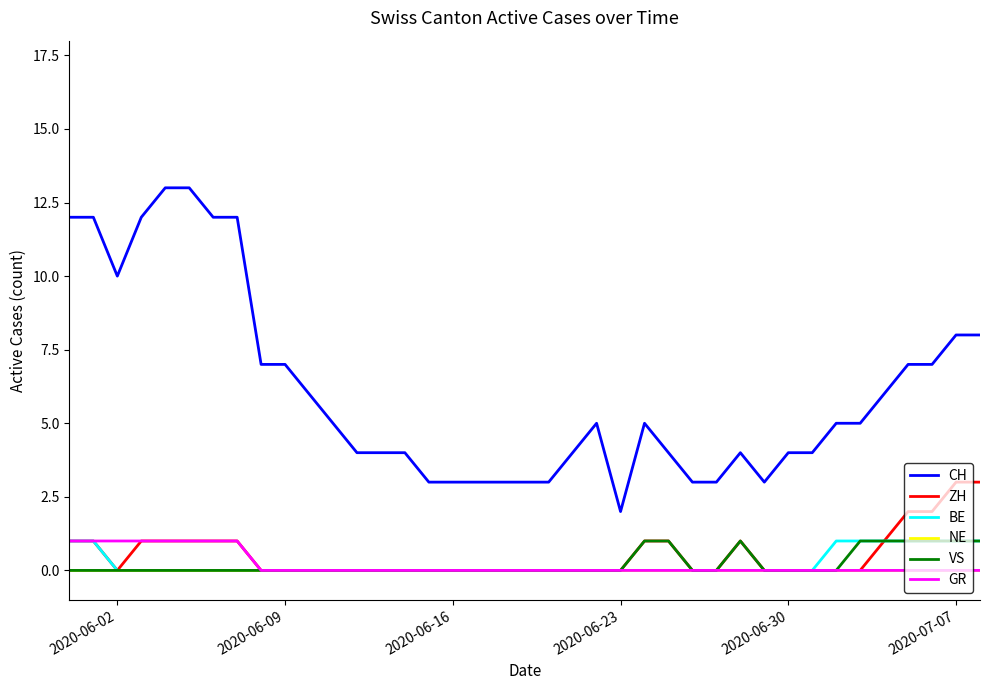

Which series has the largest total across all categories?

CH